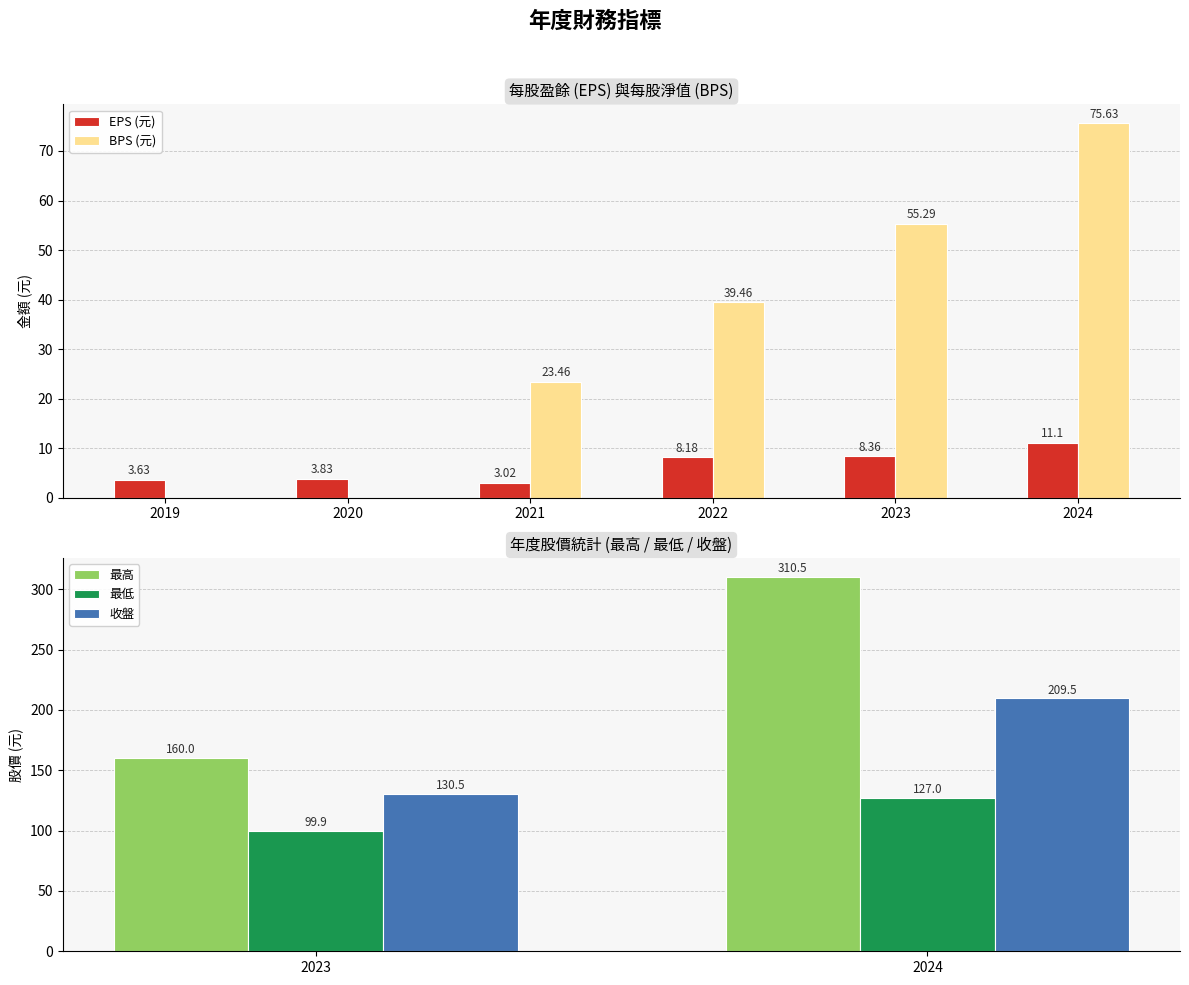

How many groups of bars are there?

6